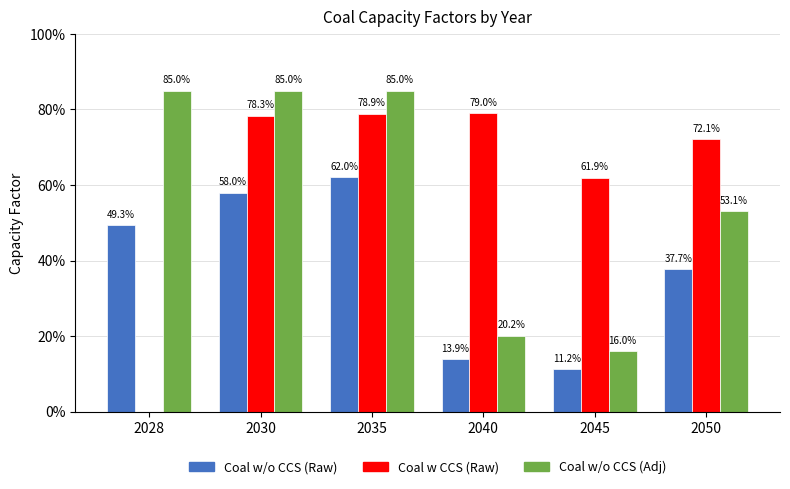

What is the greatest value displayed?

0.8